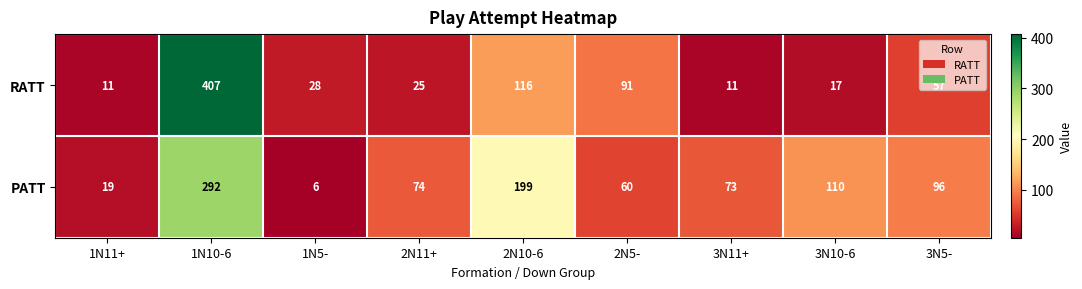

What is the sum of all PATT values?

929